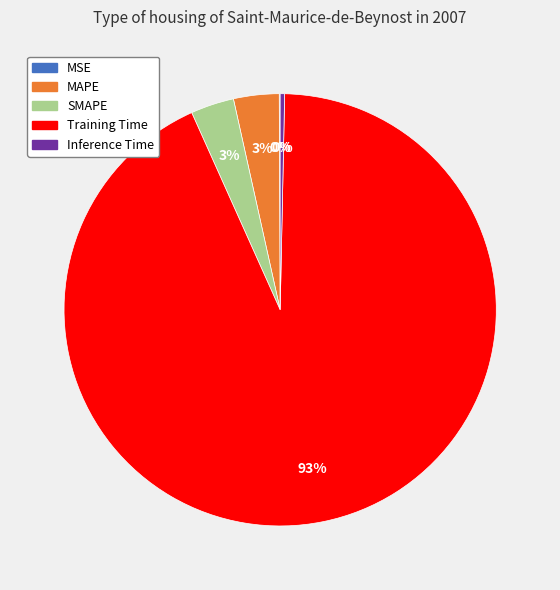

Combined, do Training Time and MAPE account for over 50%?

Yes